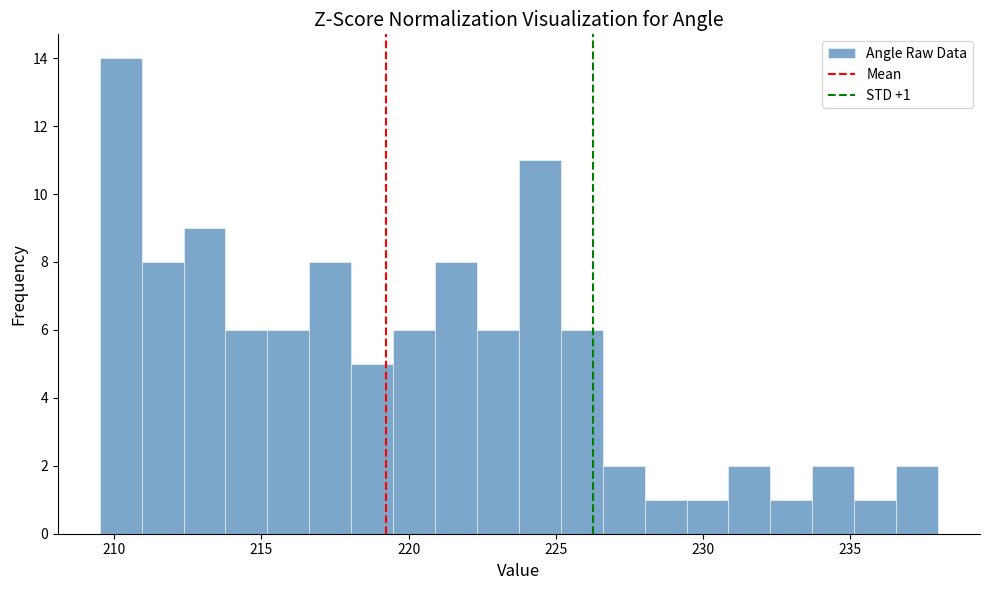

Read against the x-axis, roughly where is the centre of the tallest bar?

210.0